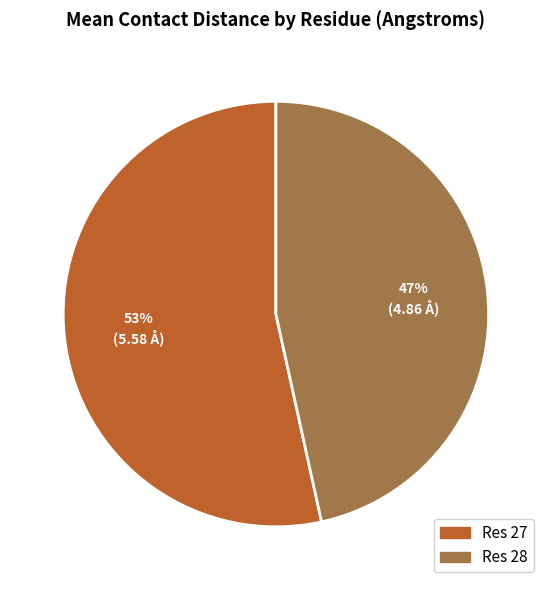

To the nearest percent, what portion does Res 28 represent?

47%